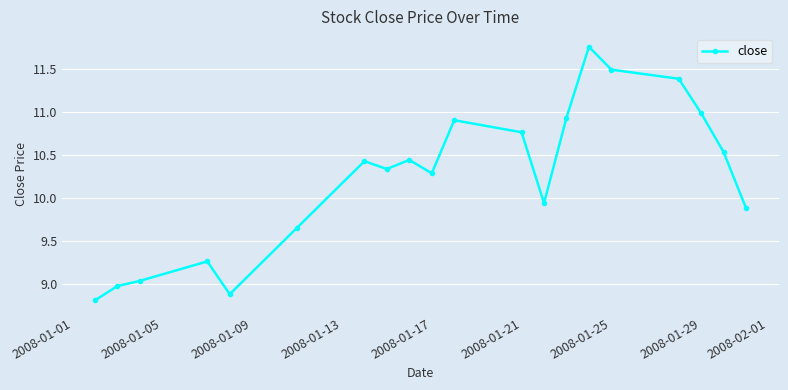

Does the chart have visible grid lines?

Yes